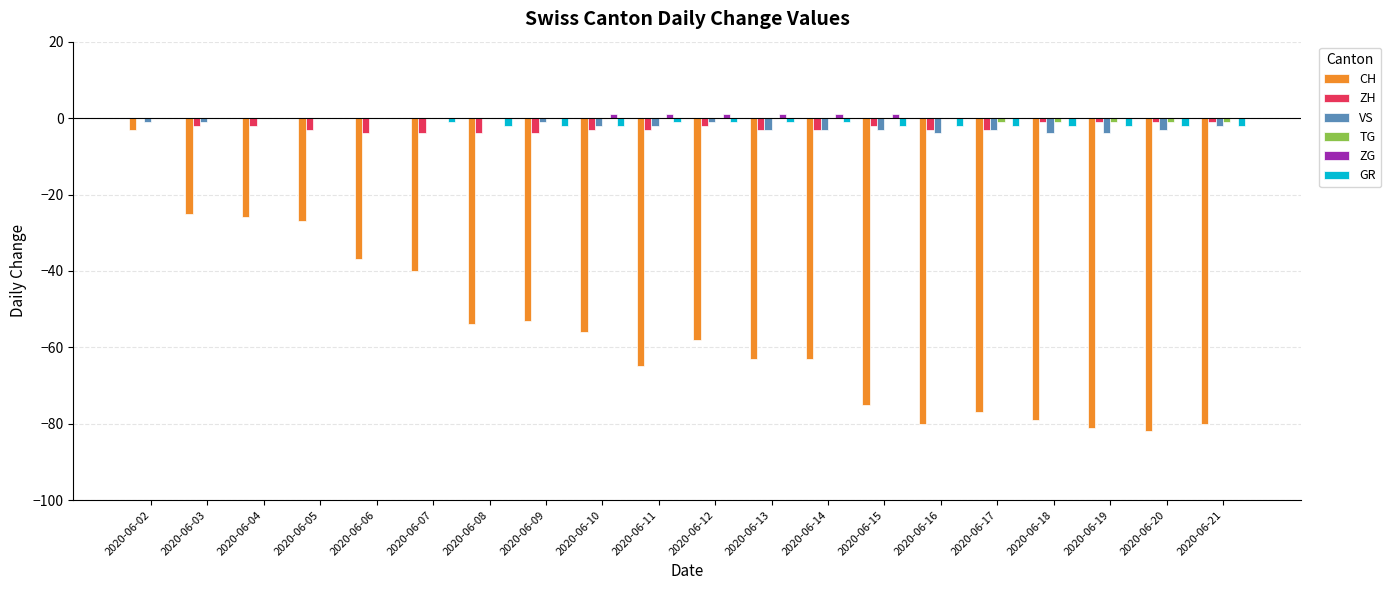

Which series changed the most between 2020-06-14 and 2020-06-18?

CH